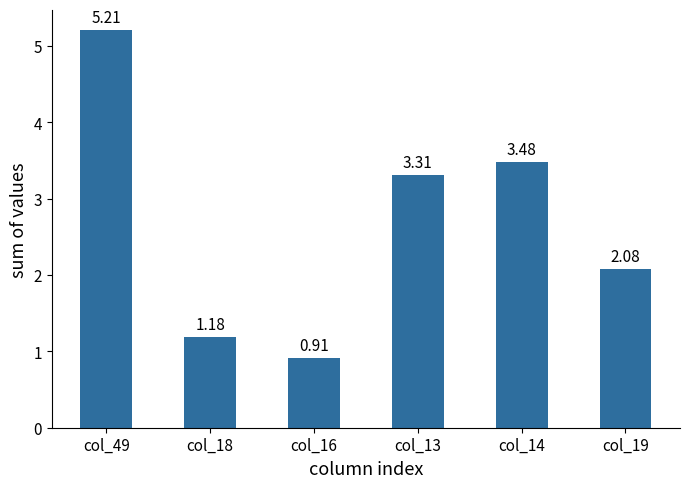

Approximately how many times larger is the value at col_18 compared to col_19?

0.6